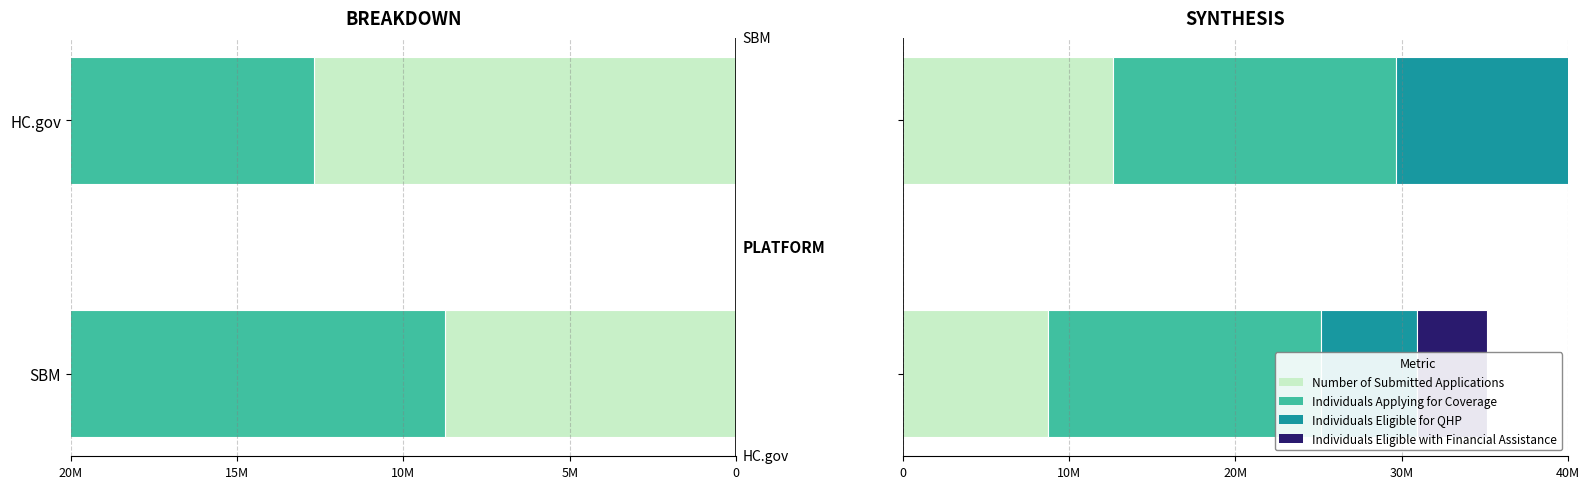

The value of Individuals Eligible for QHP at SBM is 5787825. True or false?

True